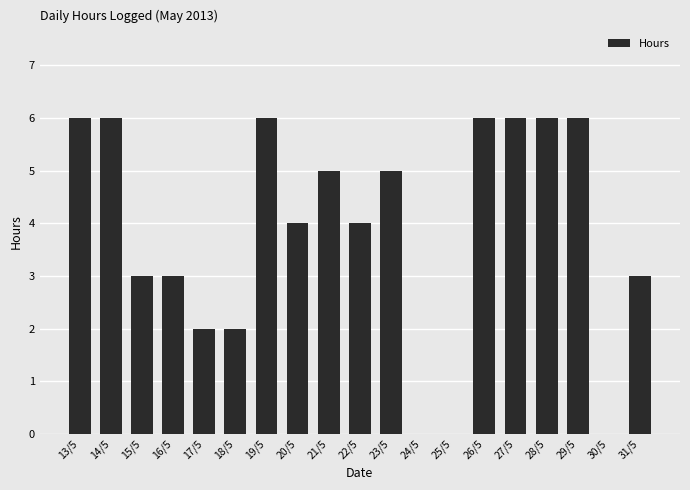

What is the change in value from 18/5 to 31/5?

+1